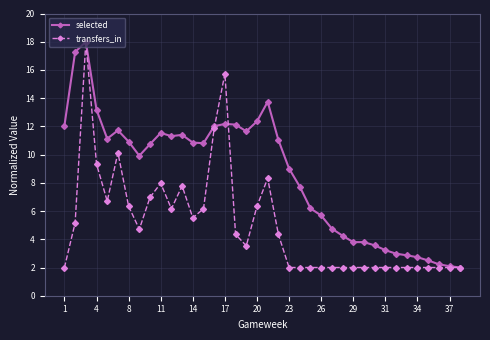

What is the average value of the selected series?

8.6